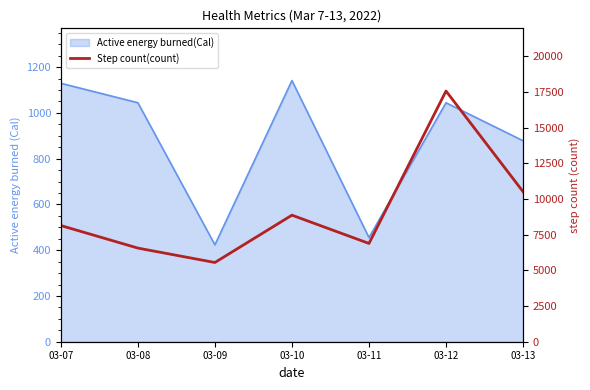

Where is the data nearest to the value 11566?

03-13